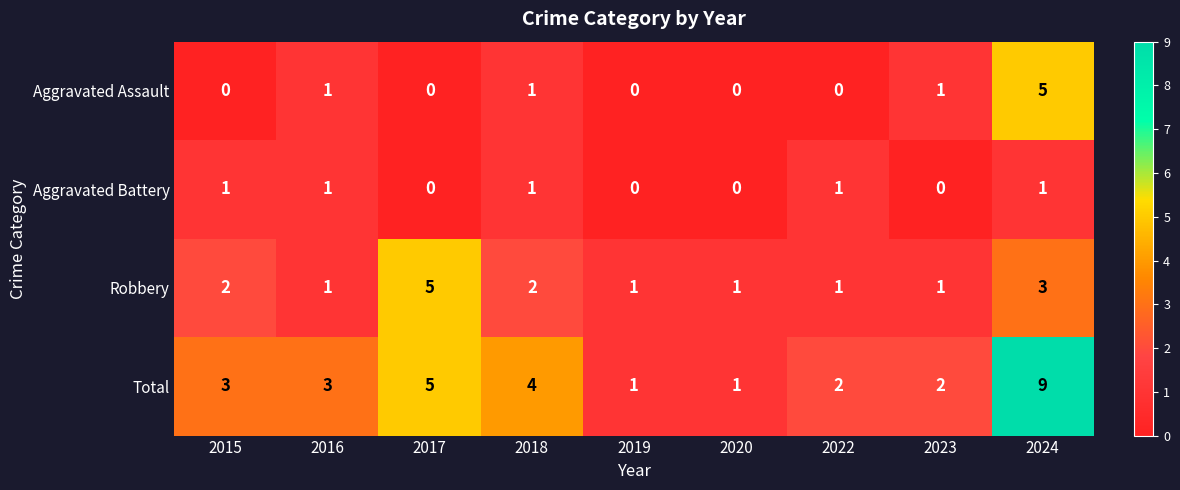

True or false: Total has a value of 1 at 2015.

False